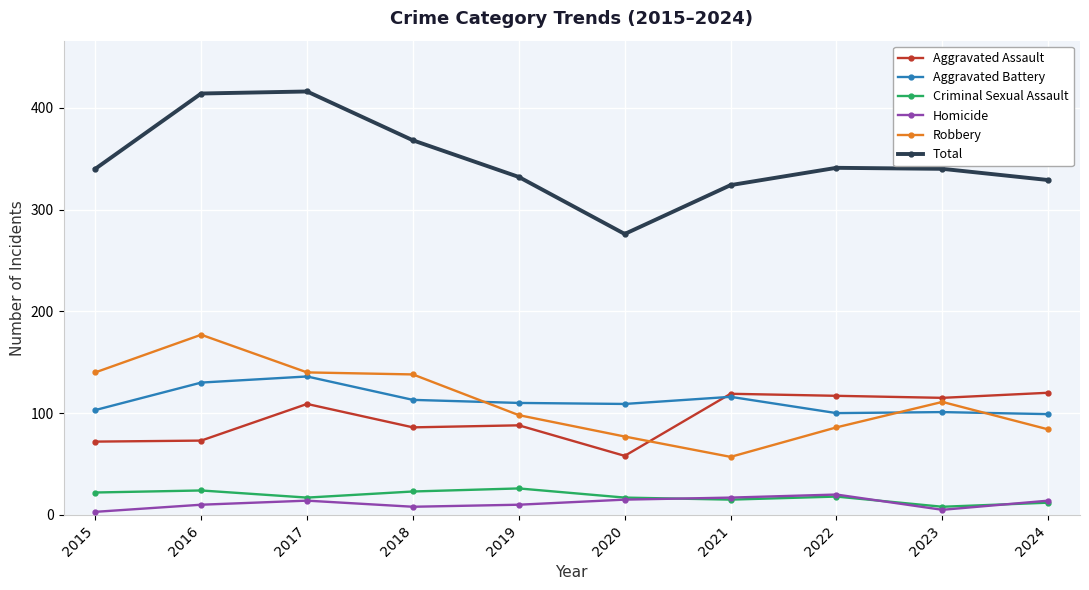

What is the total value across all series at 2016?

828